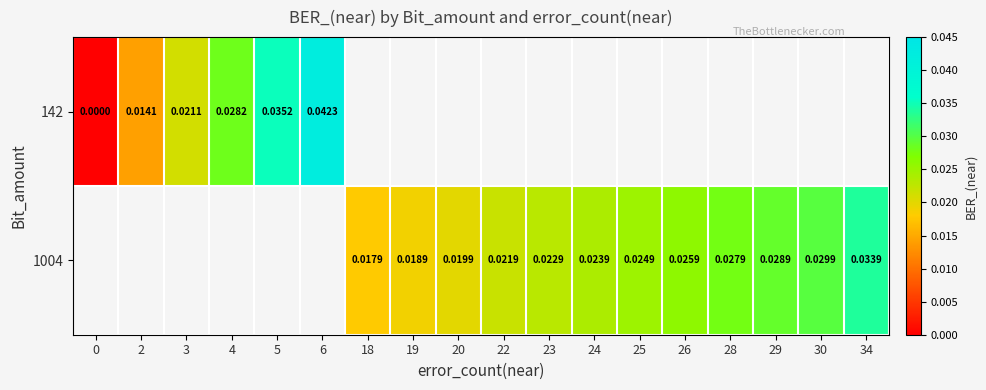

Is the value of 1004 at 25 greater than the value of 142 at 6?

No